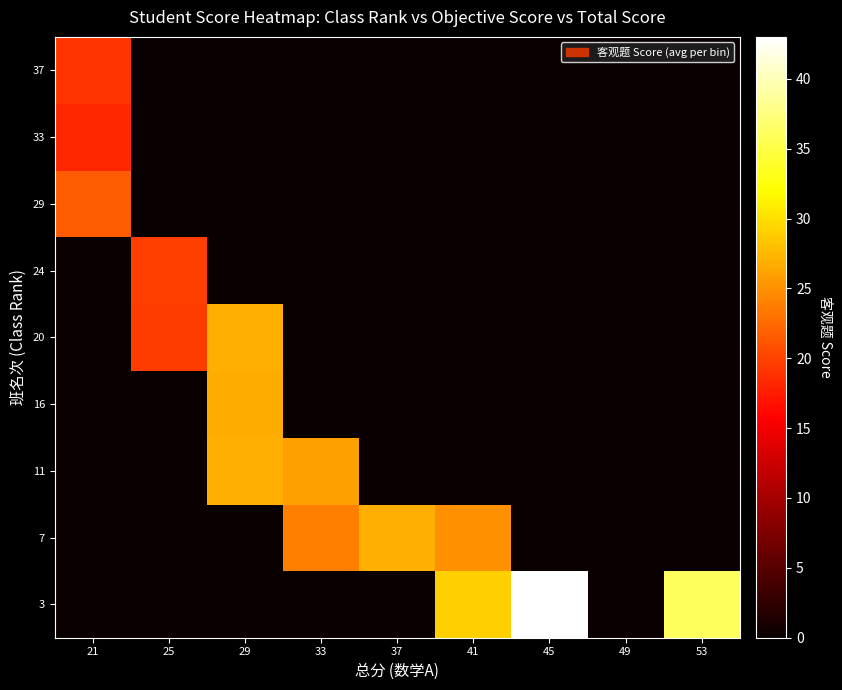

At how many categories does at least one series exceed 36?

1